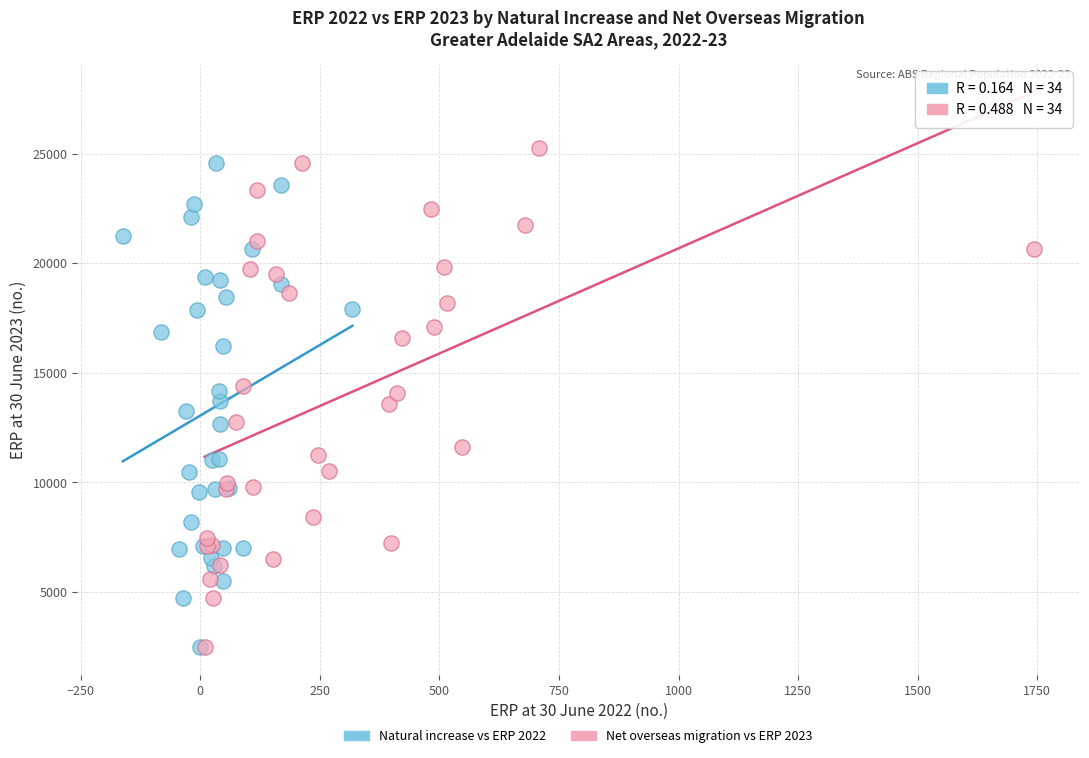

Which series has the widest spread of Y values?

Net overseas migration vs ERP 2023